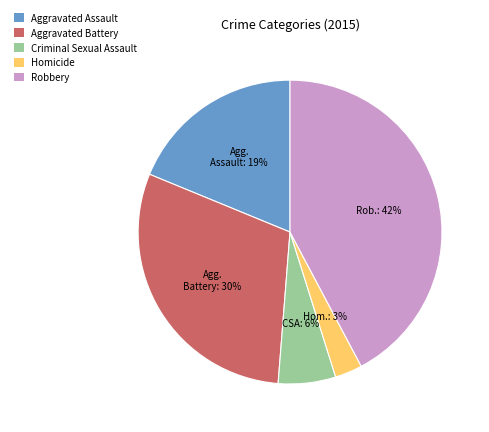

The Aggravated Assault slice represents 19% of the pie. True or false?

True